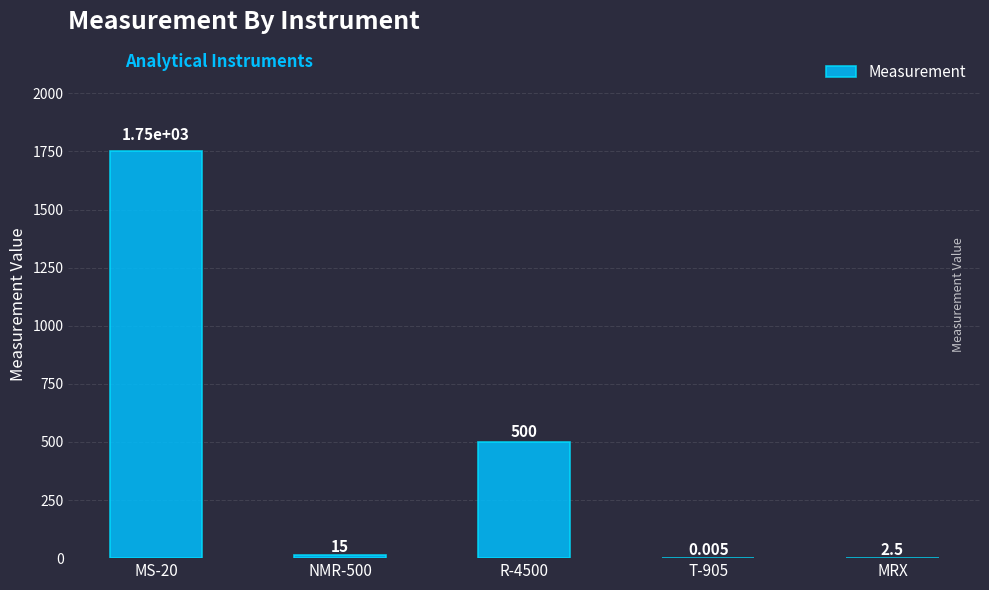

The value at MS-20 is 1750.0. True or false?

True